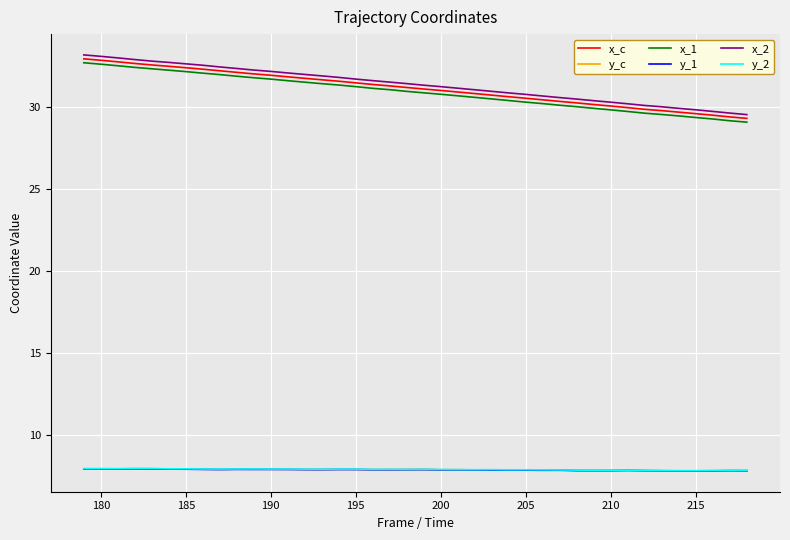

What is the minimum value for y_2?

7.8